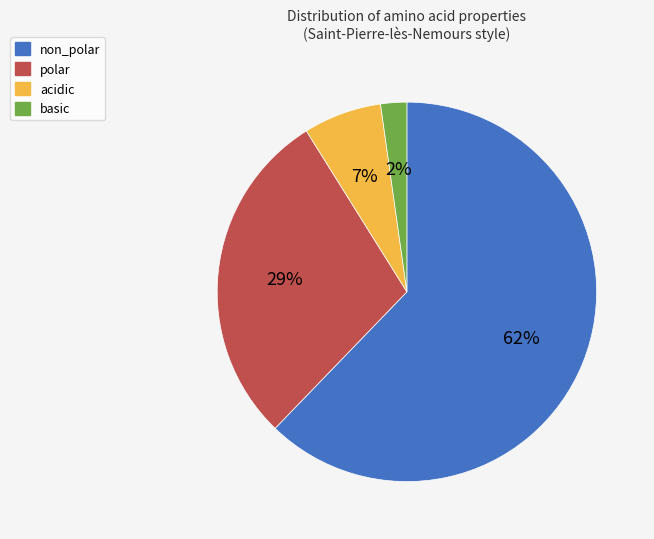

Which category has the biggest portion of the pie?

non_polar